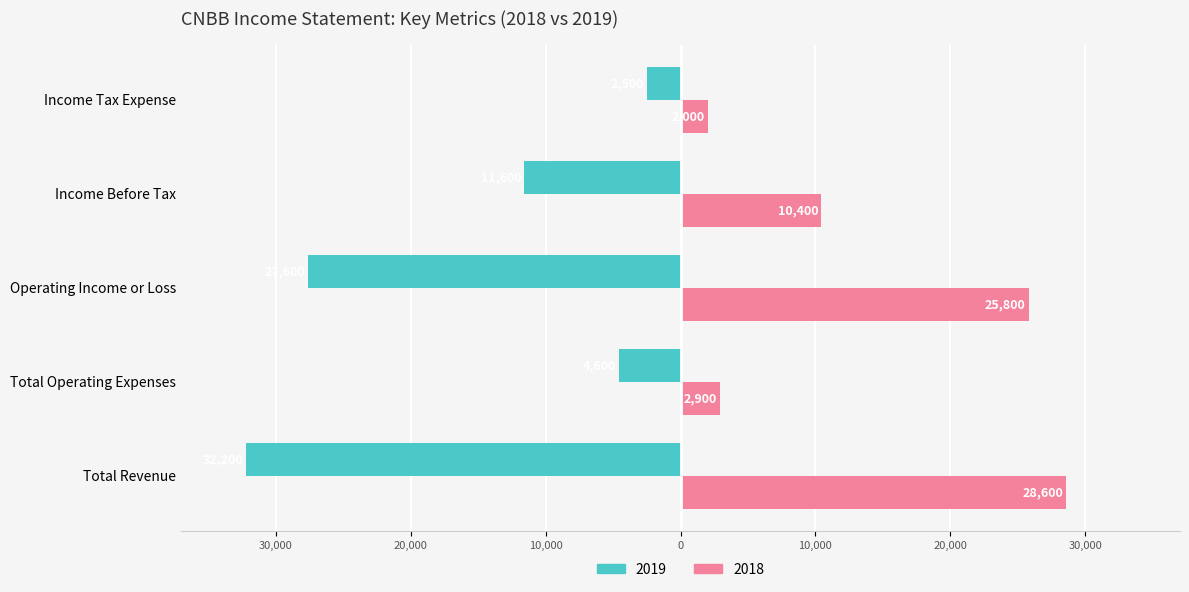

Which series has the largest range (max minus min)?

2019